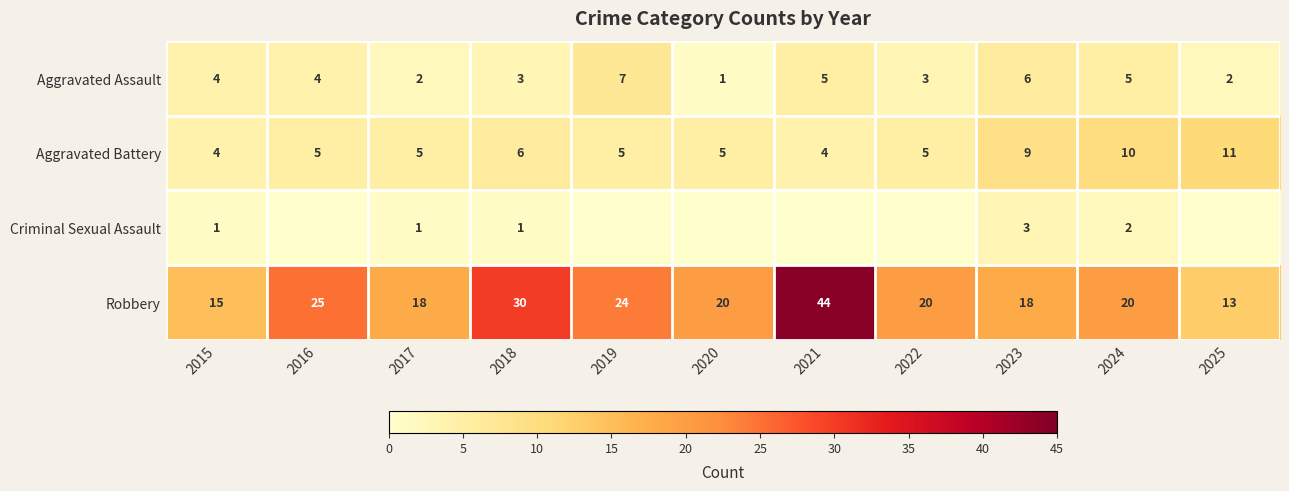

What is the average value of the Aggravated Assault series?

4